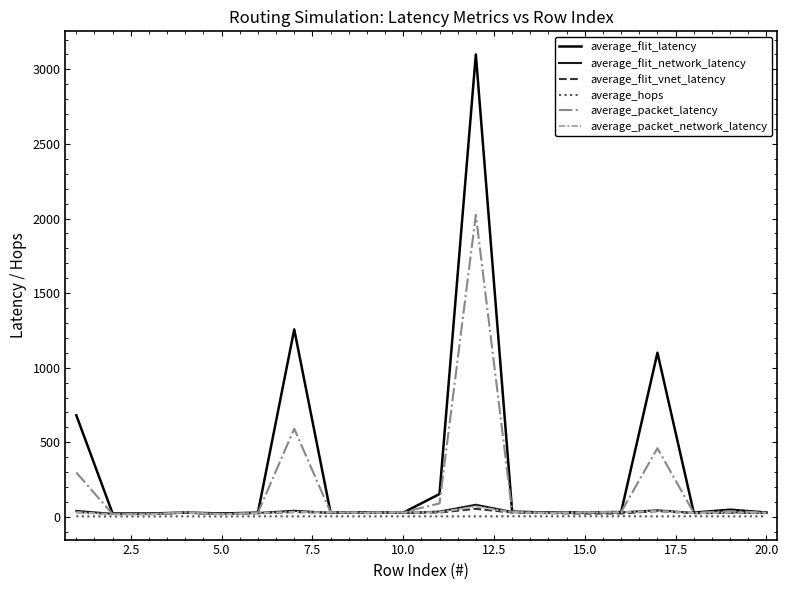

Which series has the largest range (max minus min)?

average_flit_latency